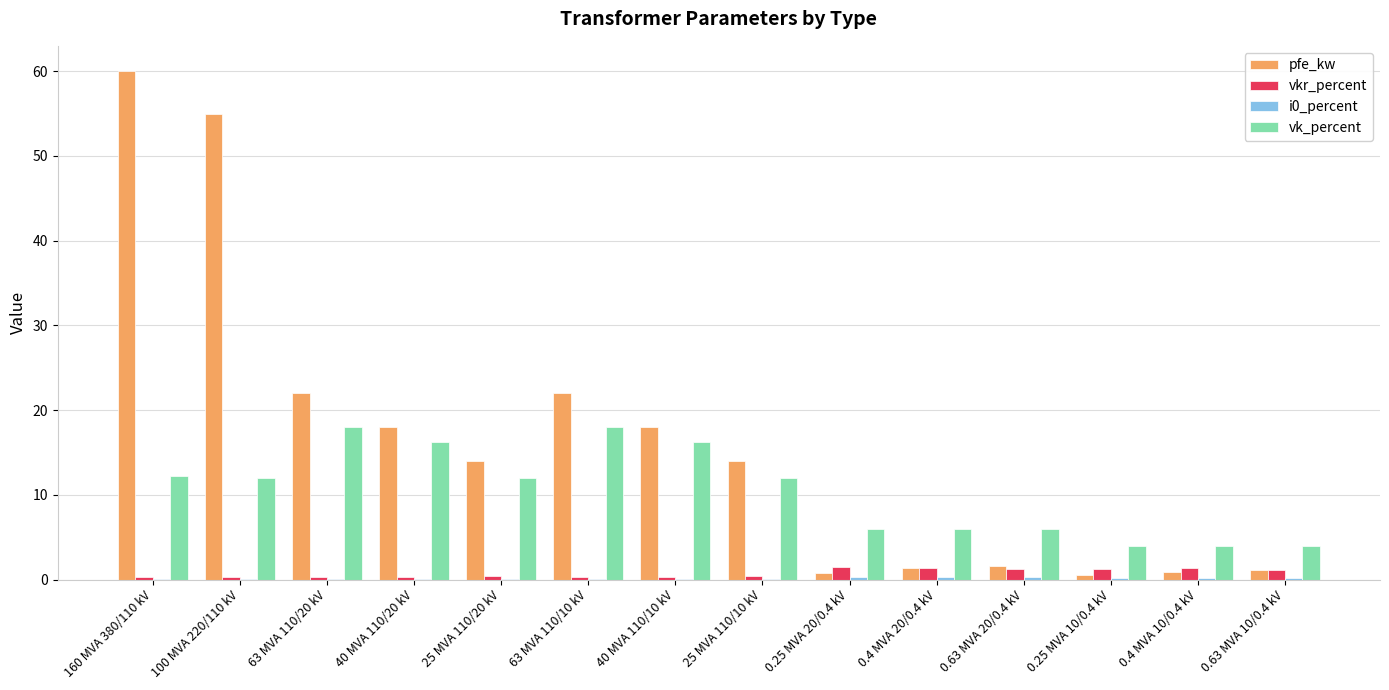

How many categories are shown in the chart?

14